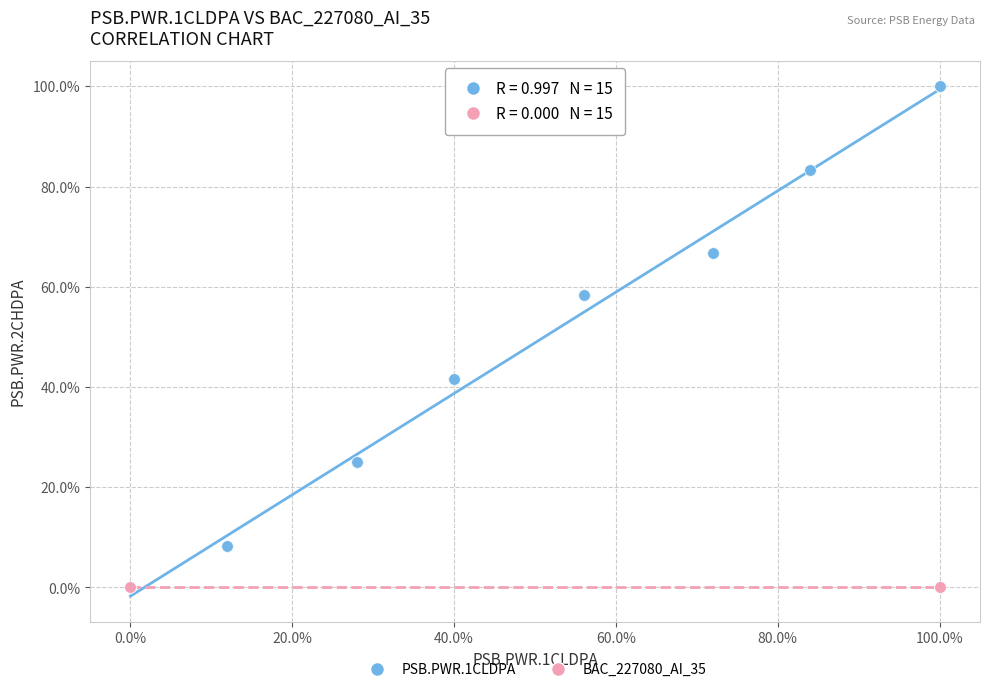

What are all the series names shown in the legend?

PSB.PWR.1CLDPA, BAC_227080_AI_35